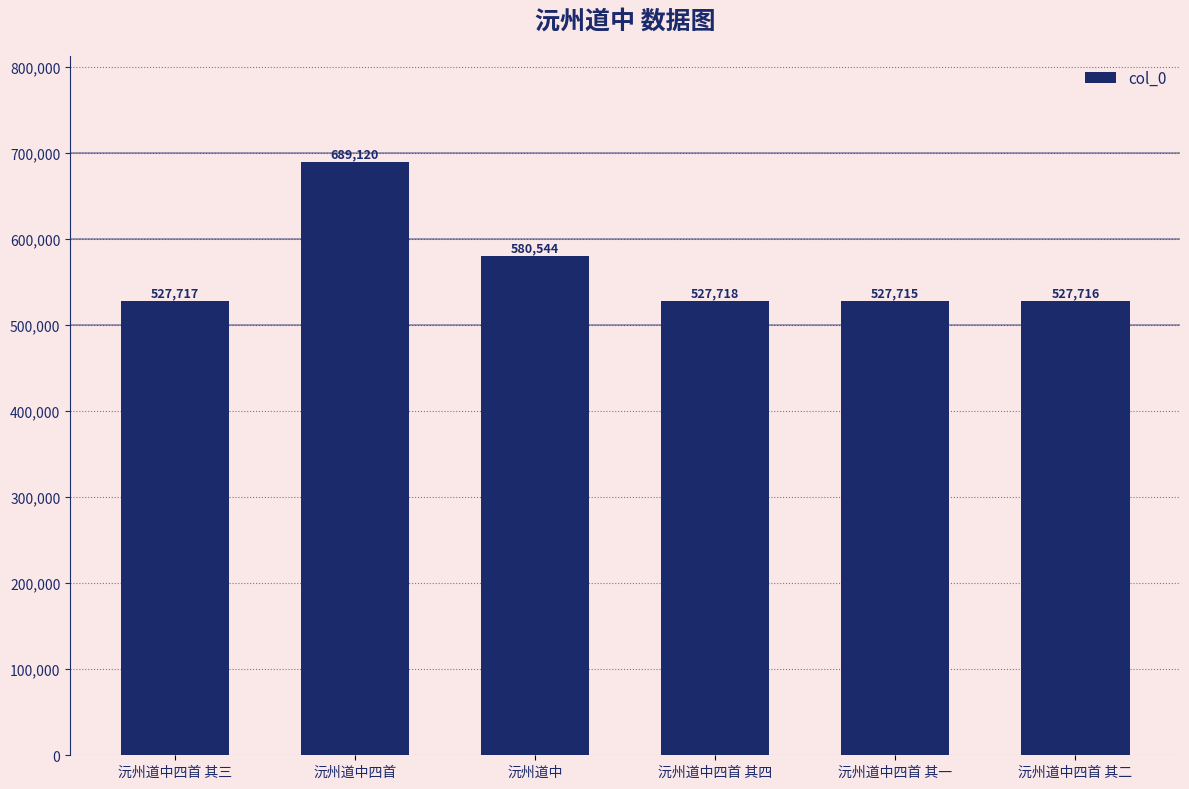

Is it true that the value at 沅州道中四首 其四 is 527718?

True